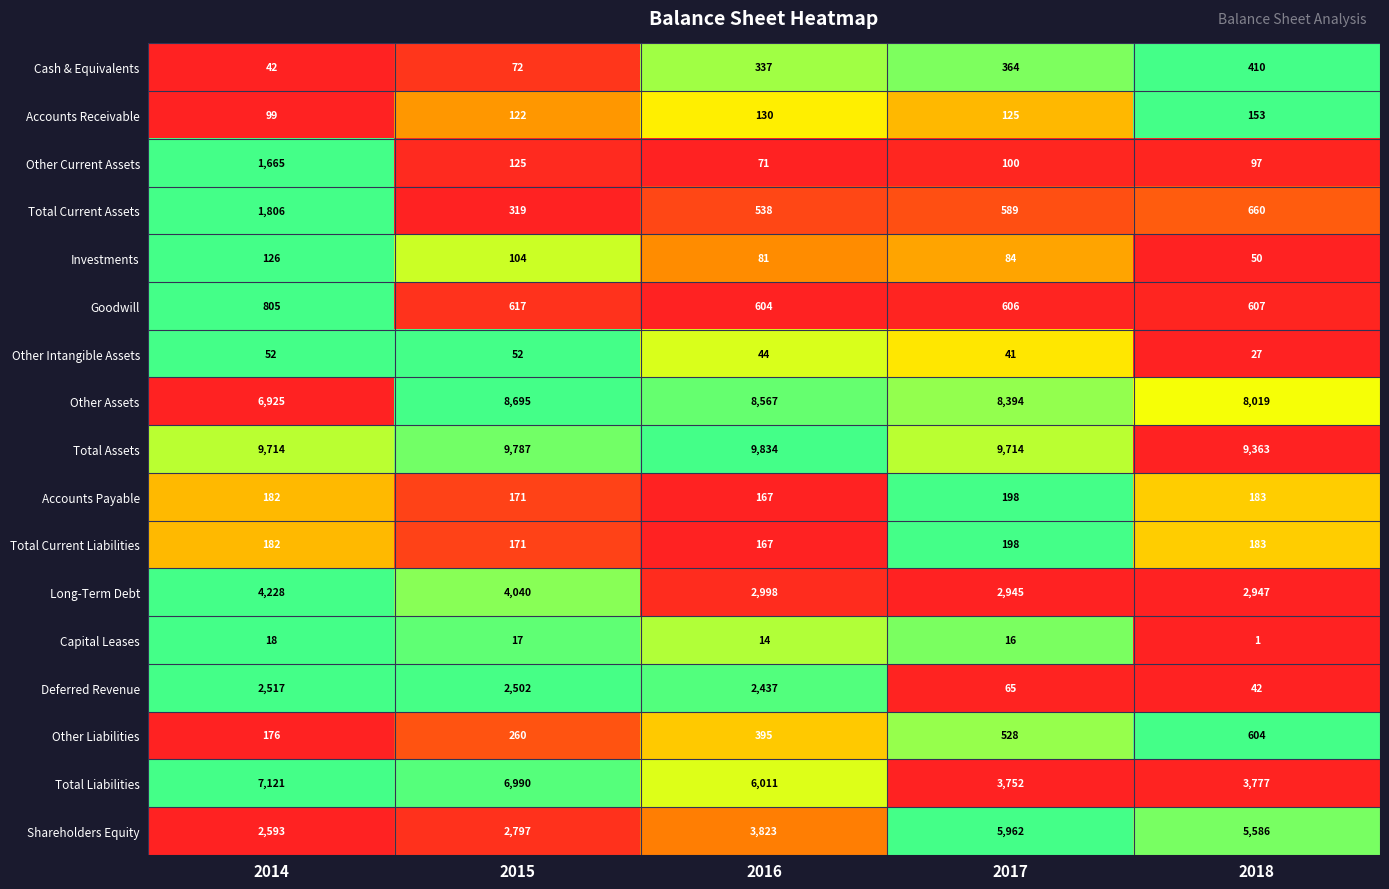

Which series has the largest total across all categories?

Total Assets